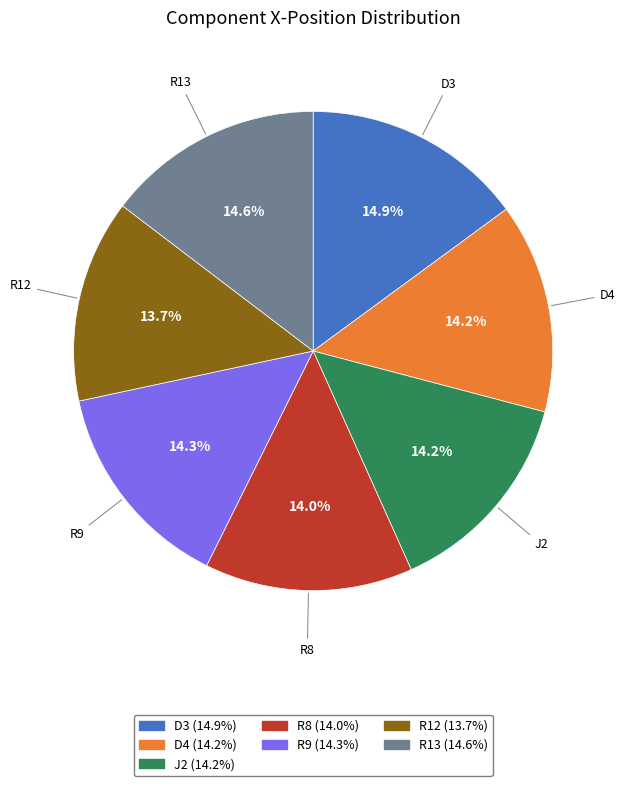

What is the ratio of the value at D4 to the value at R8?

1.0